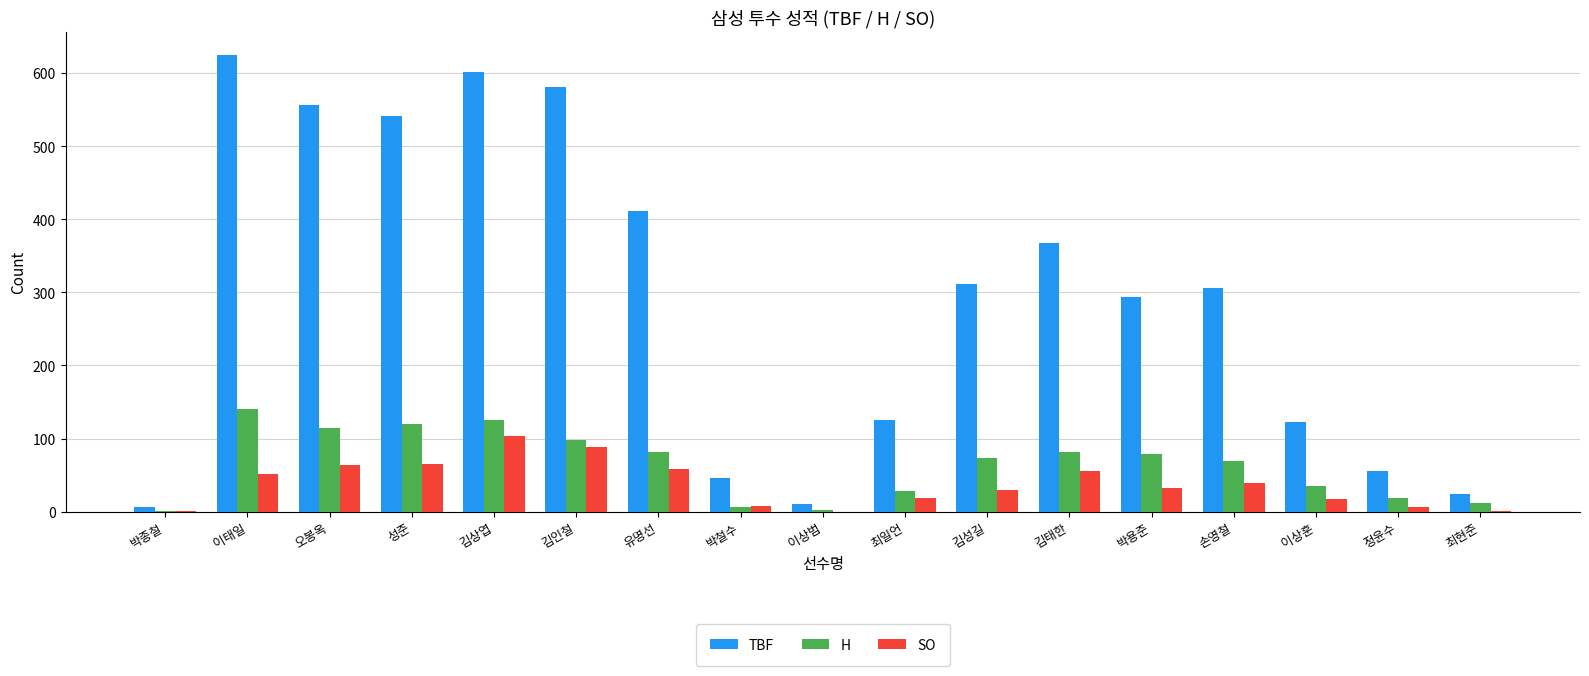

At which label does H reach its peak?

이태일